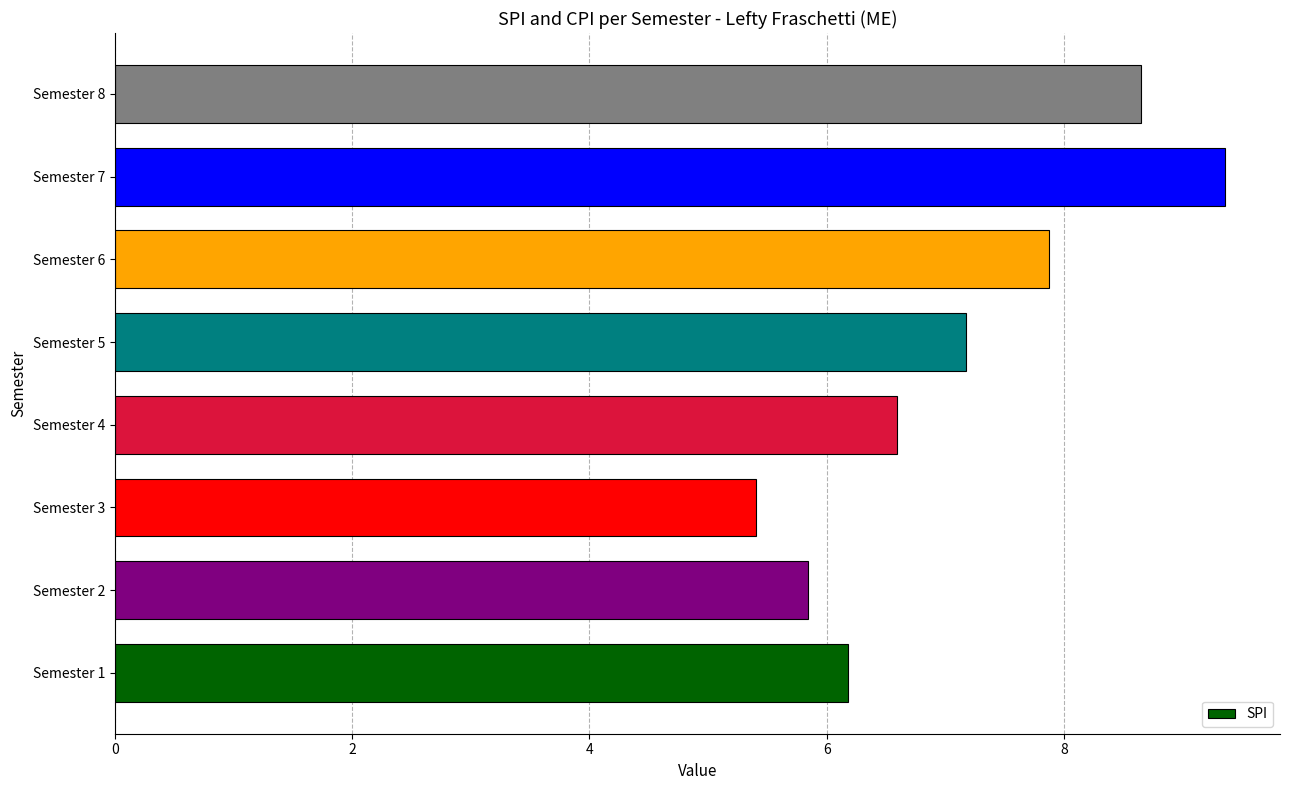

Approximately how many times larger is the value at Semester 2 compared to Semester 6?

0.7